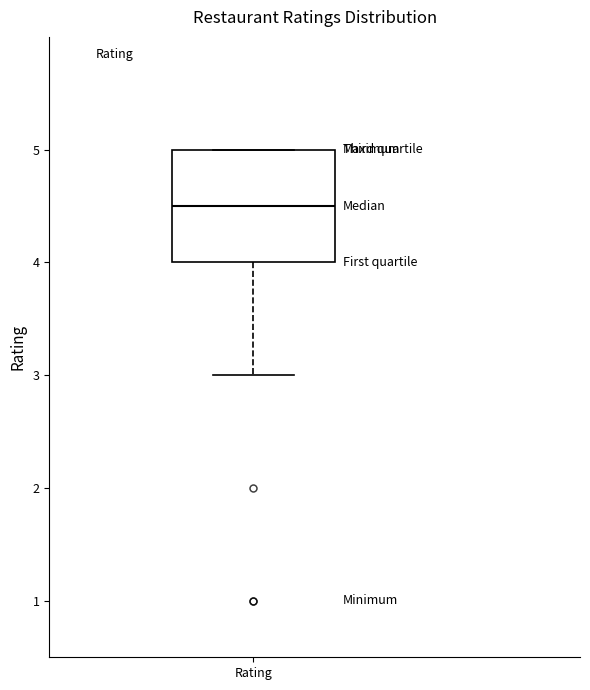

Transcribe this box plot: give where the median line is, the range the box spans, and where the two whiskers end, as read against the y-axis. The values are not printed on the chart, so give them approximately, as read against the axis.

median 4.5, box 4.0 to 5.0, whiskers 3.0 to 5.0